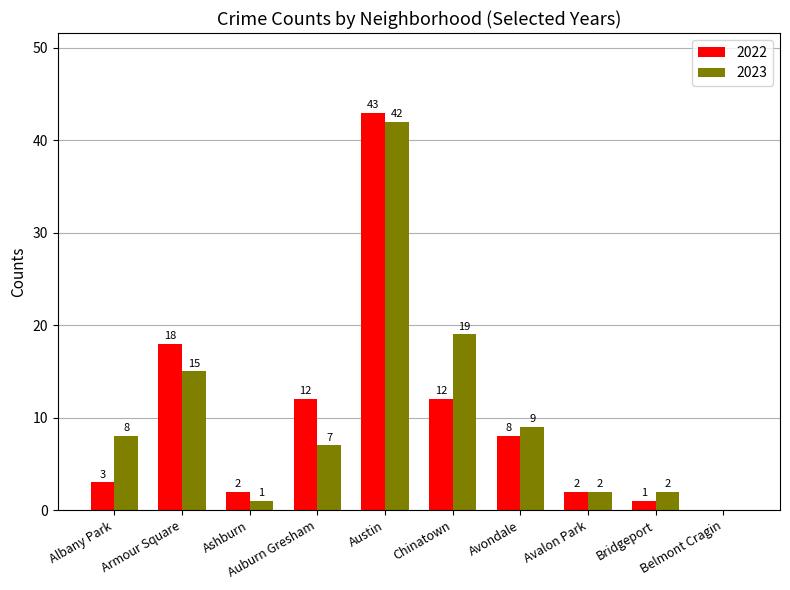

How many distinct data groups are displayed?

2